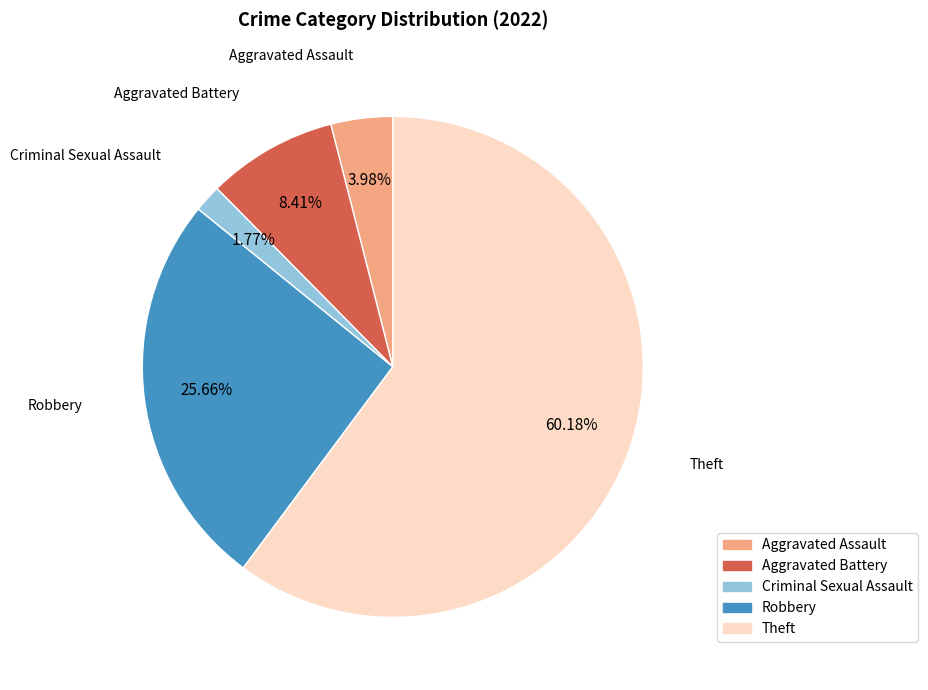

To the nearest percent, what portion does Robbery represent?

26%